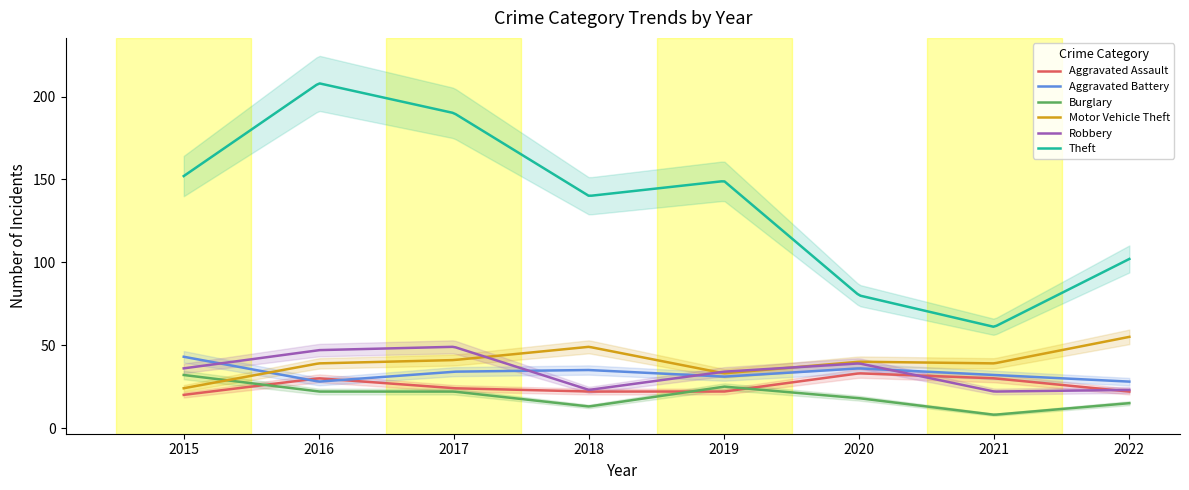

Which series has the largest total across all categories?

Theft